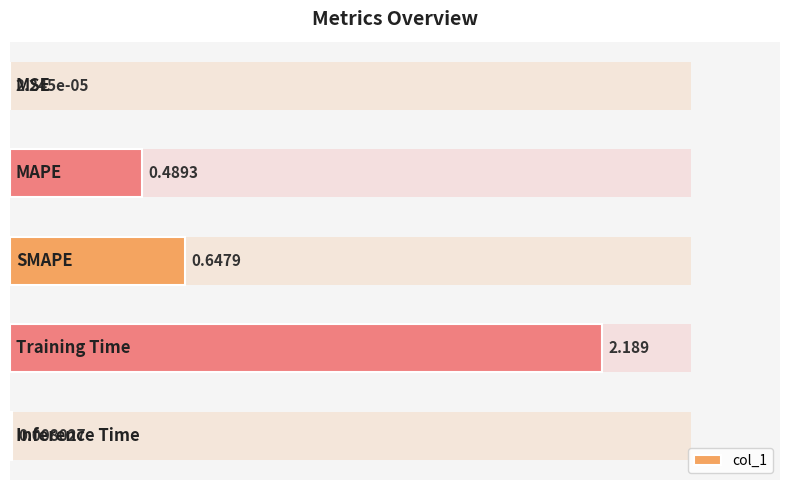

What is the maximum value shown in the chart?

2.2